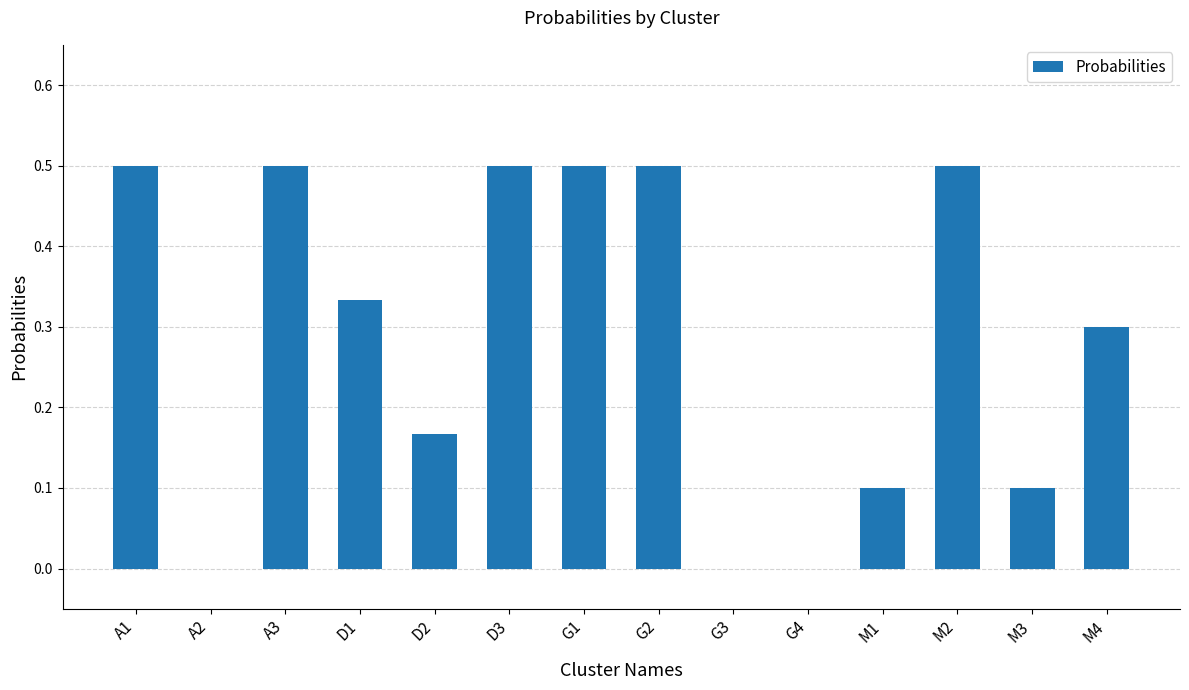

The chart shows a value of 0.5 at D3. True or false?

True